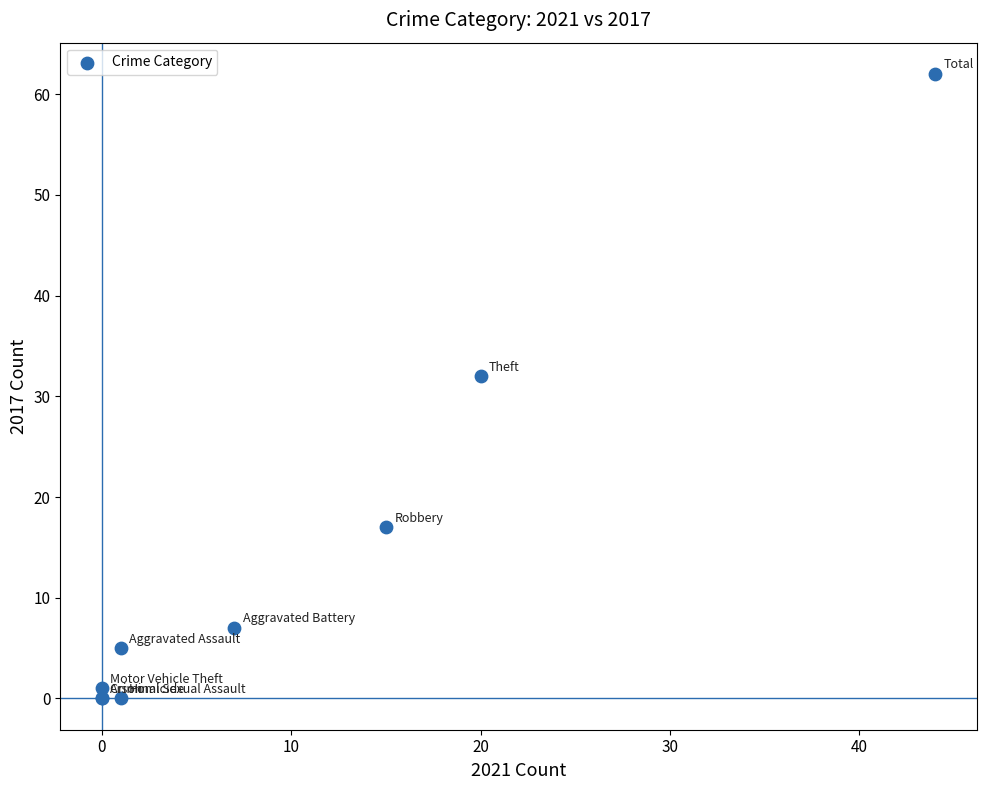

What Y value in the scatter plot is closest to 31?

32